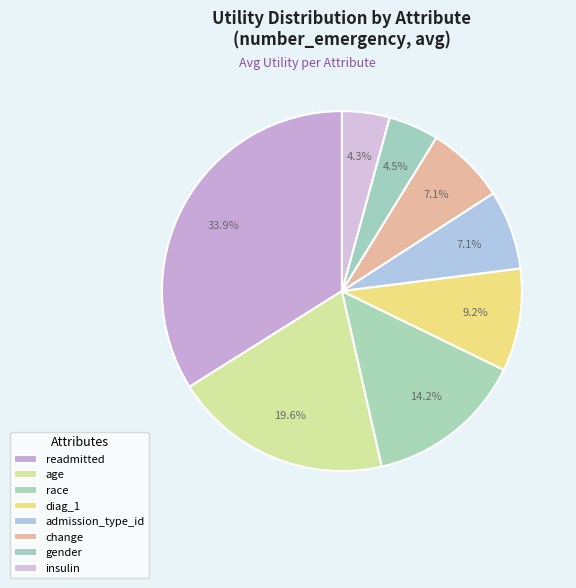

How many slices are in this pie chart?

8